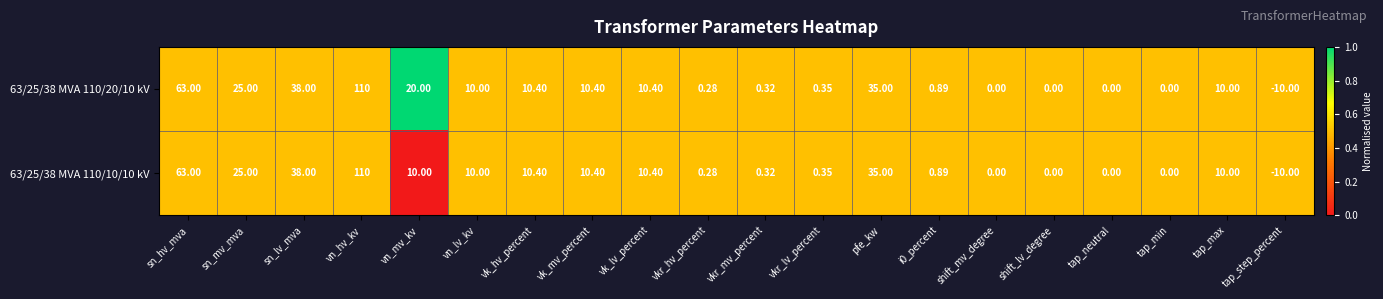

List the series in order of their overall mean, highest first.

63/25/38 MVA 110/20/10 kV, 63/25/38 MVA 110/10/10 kV